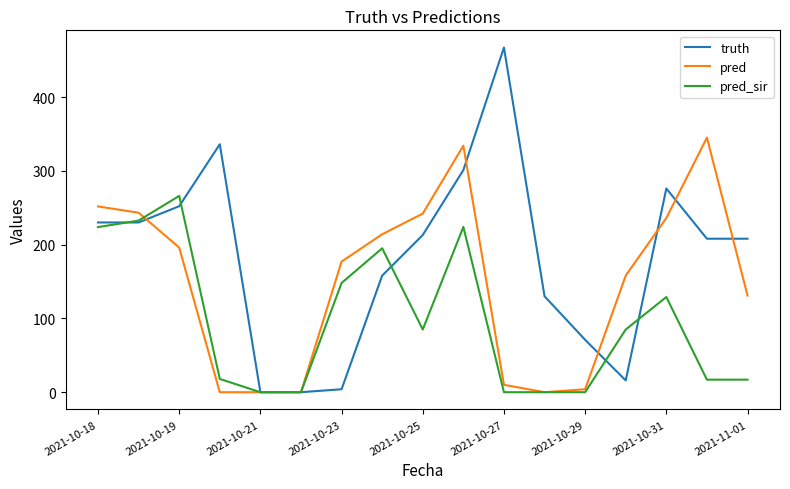

Which series has the largest total across all categories?

truth